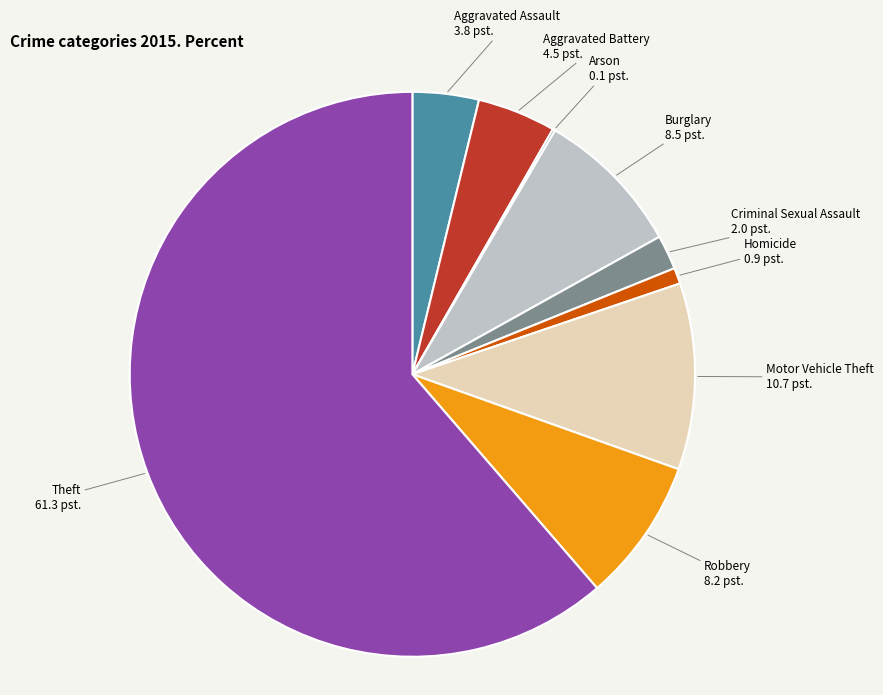

Is there any slice that represents more than half of the pie?

Yes